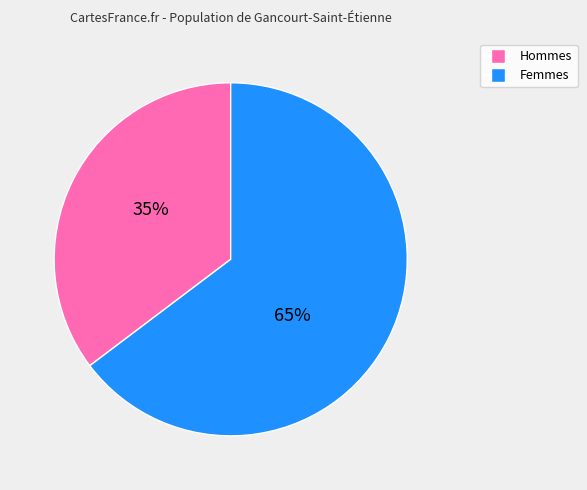

To the nearest percent, what is the average slice percentage?

50%